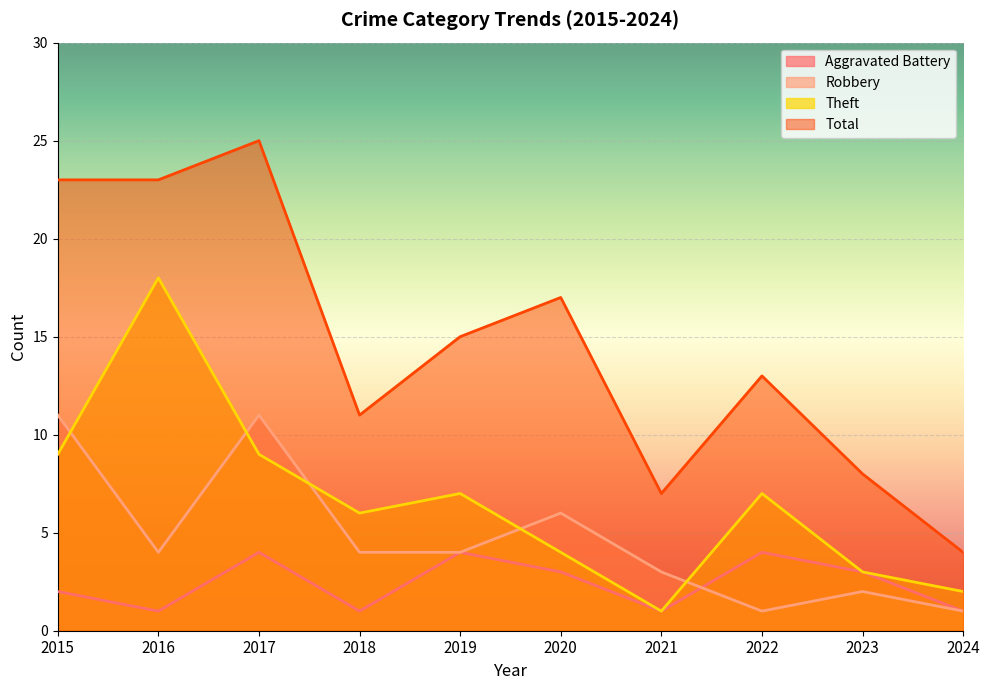

How many data points does each series have?

10